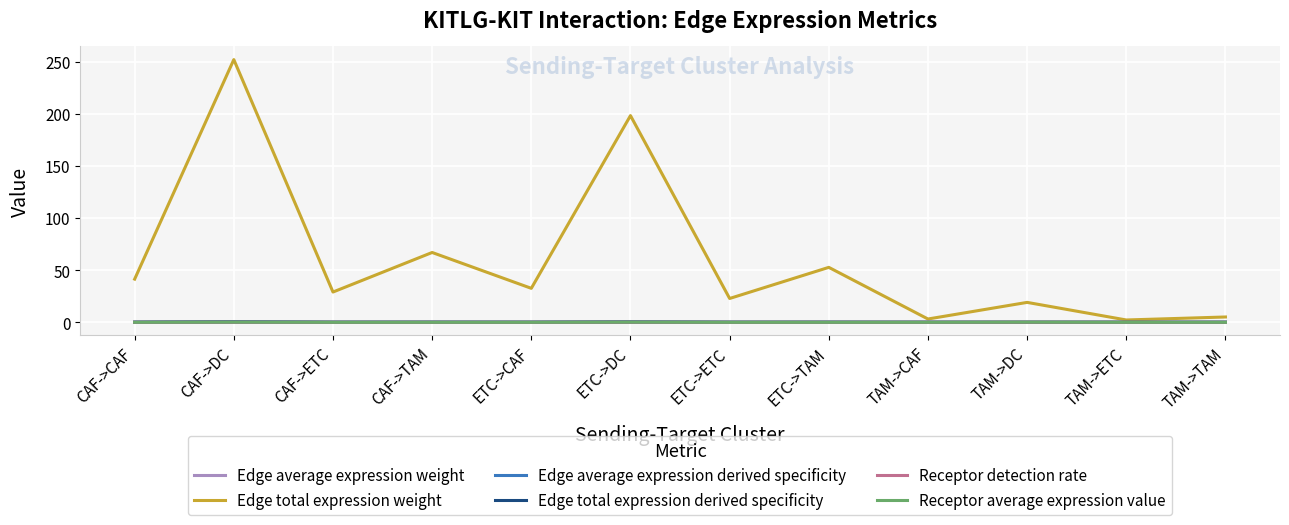

Is it true that Edge total expression weight equals 32.5 at ETC->CAF?

True